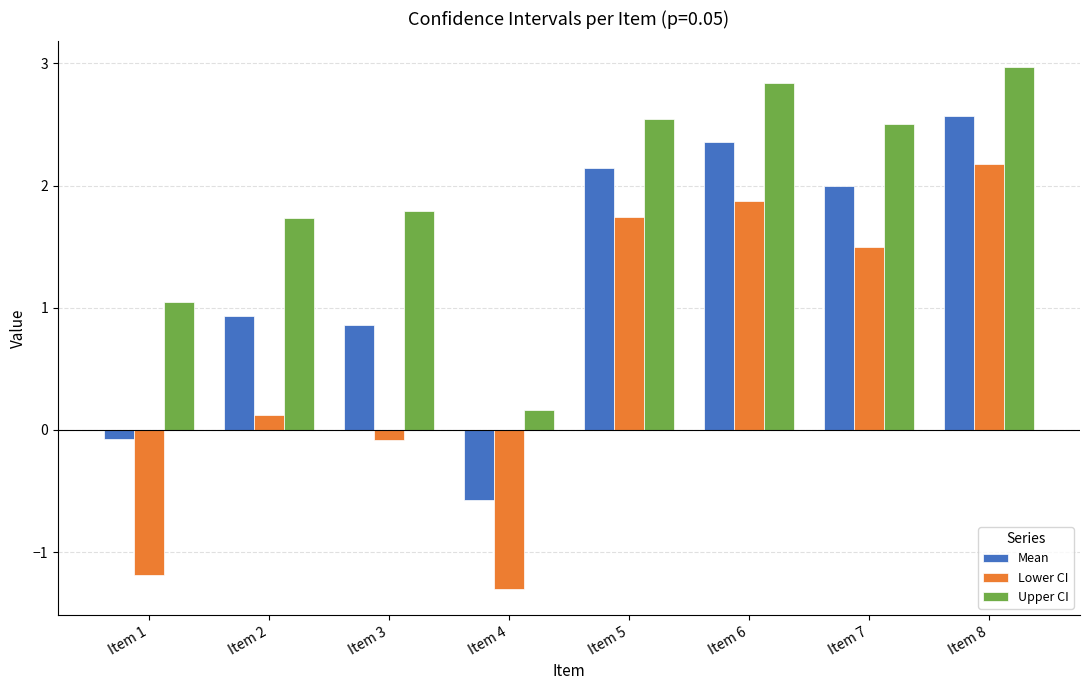

What is the difference between the maximum and minimum values in the Mean series?

3.1